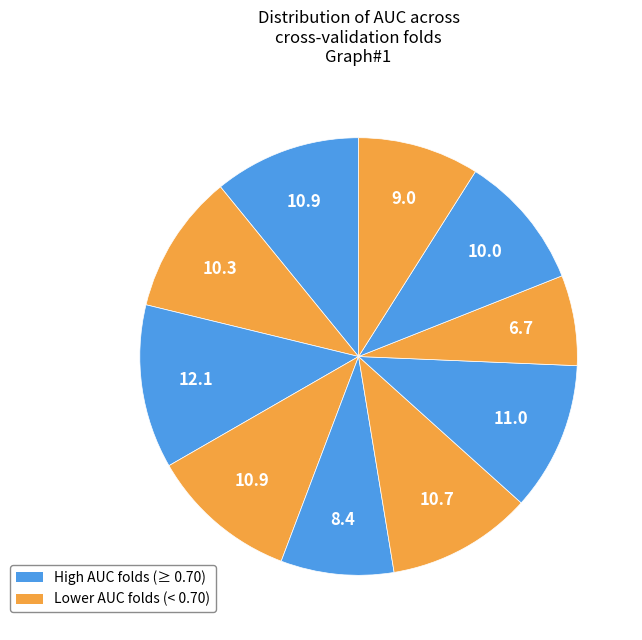

Count the number of slices in the pie.

10